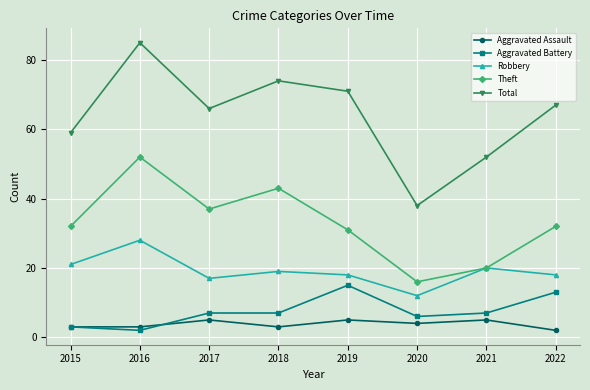

The value of Robbery at 2022 is 18. True or false?

True